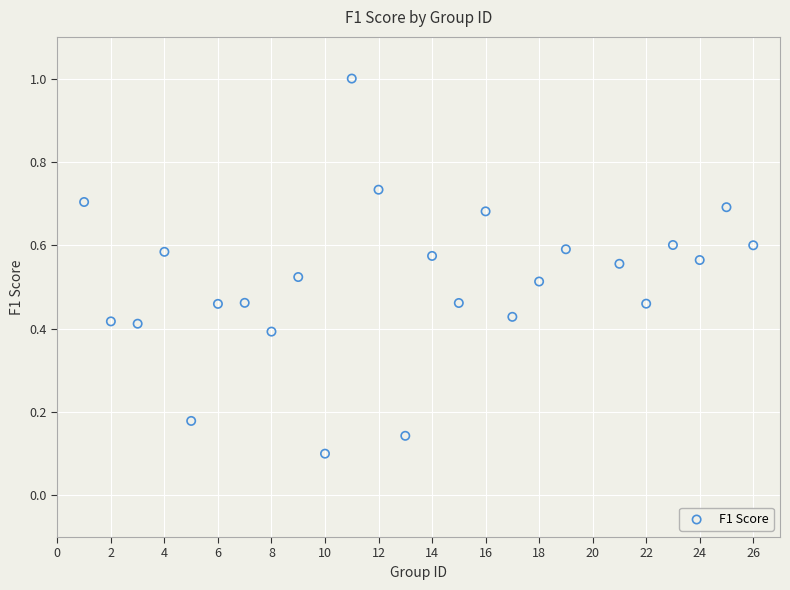

What is the range of X values (max minus min)?

25.0